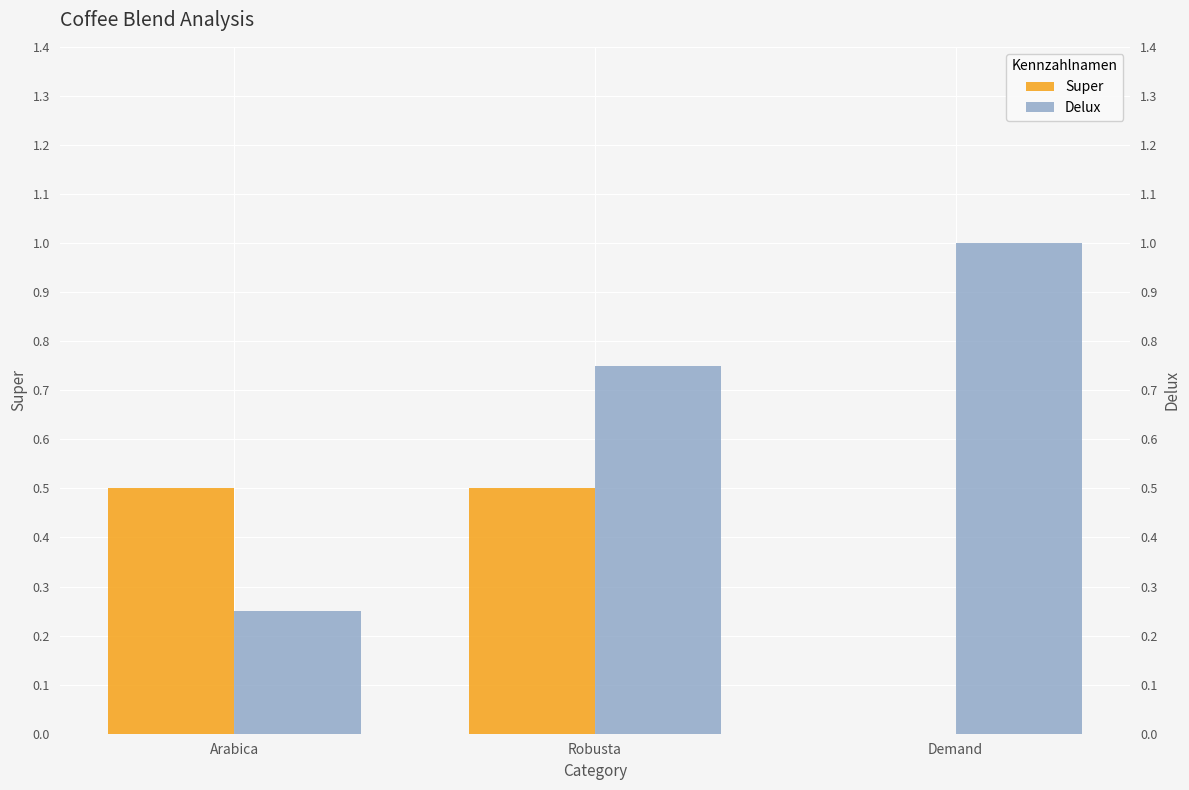

Which category has the lowest value in the Super series?

Demand